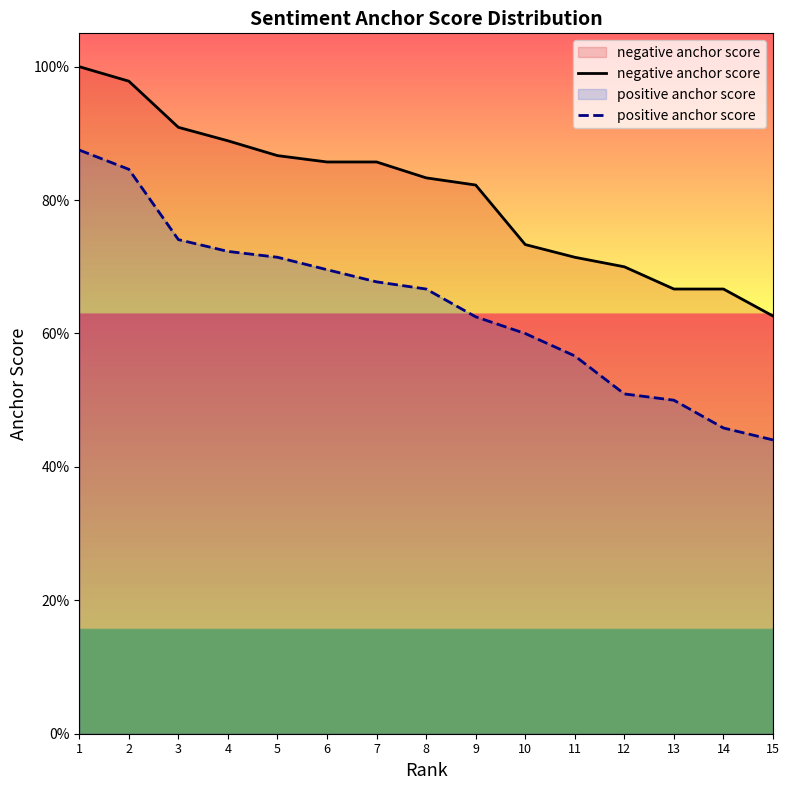

At which label is positive anchor score closest to 0?

15